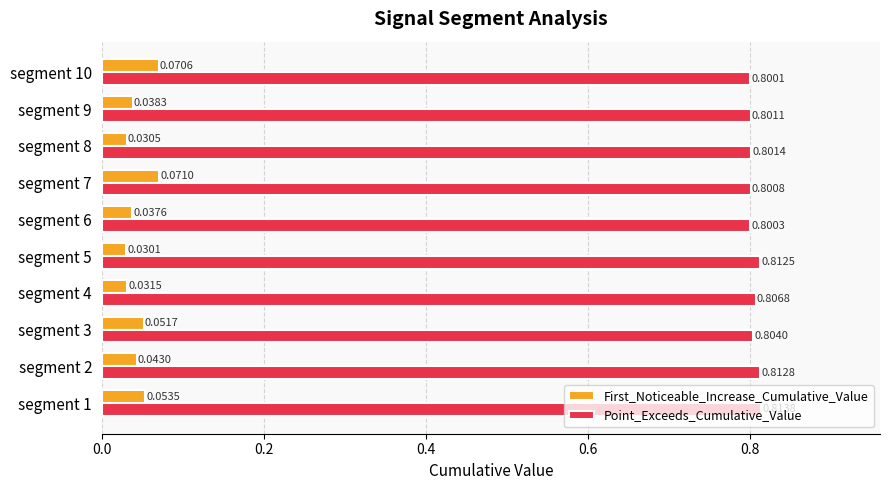

Rank the categories by Point_Exceeds_Cumulative_Value value from highest to lowest.

segment 1, segment 2, segment 5, segment 4, segment 3, segment 8, segment 9, segment 7, segment 6, segment 10